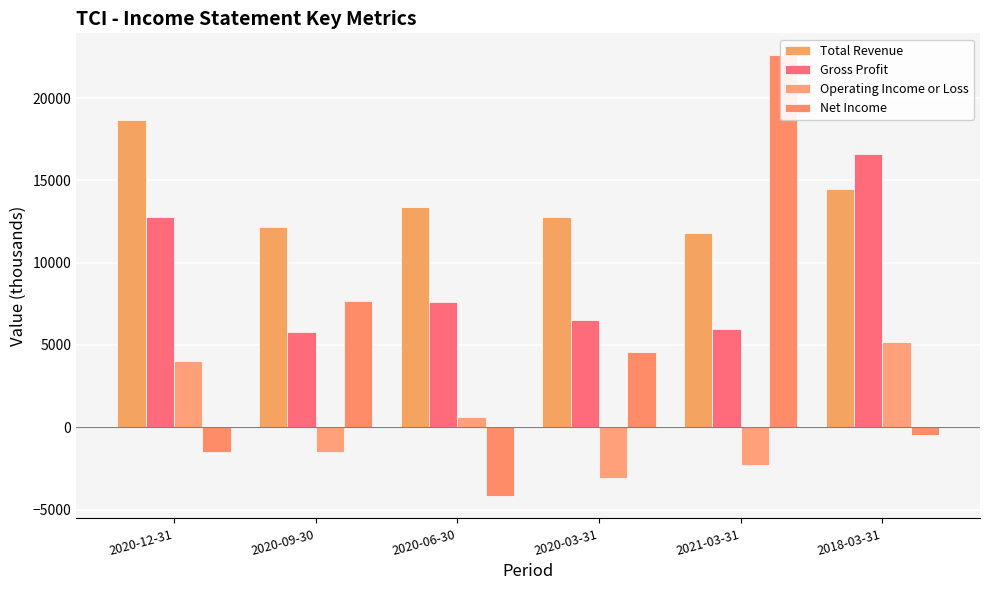

Is the value of Gross Profit at 2020-09-30 greater than the value of Operating Income or Loss at 2020-03-31?

Yes